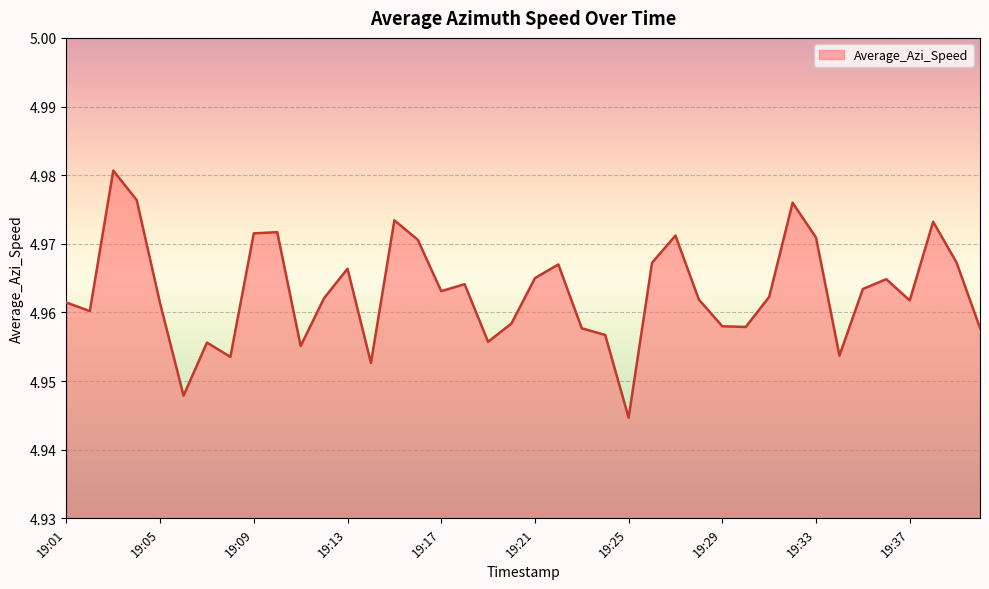

How many interior local valleys (lower than both neighbors) does the data have?

11